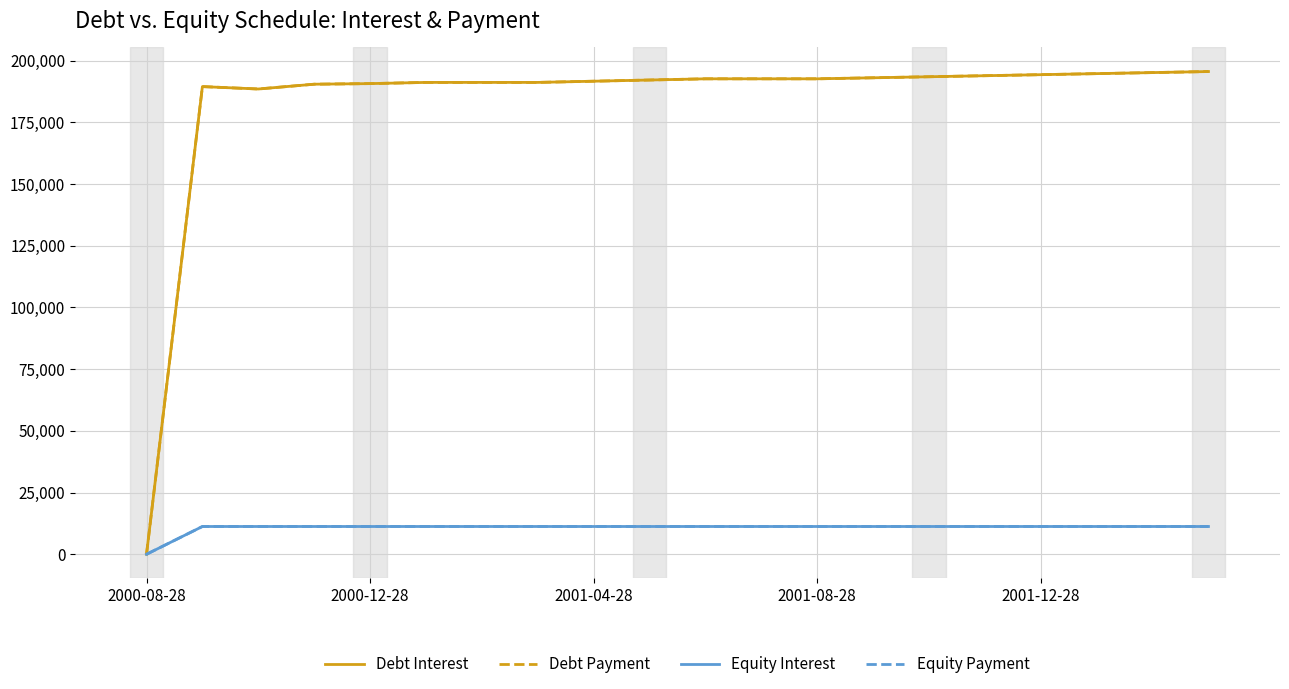

List the labels in order of Equity Interest value, smallest first.

2000-08-28, 2000-12-28, 2001-04-28, 2001-08-28, 2001-12-28, 5, 6, 7, 8, 9, 10, 11, 12, 13, 14, 15, 16, 17, 18, 19